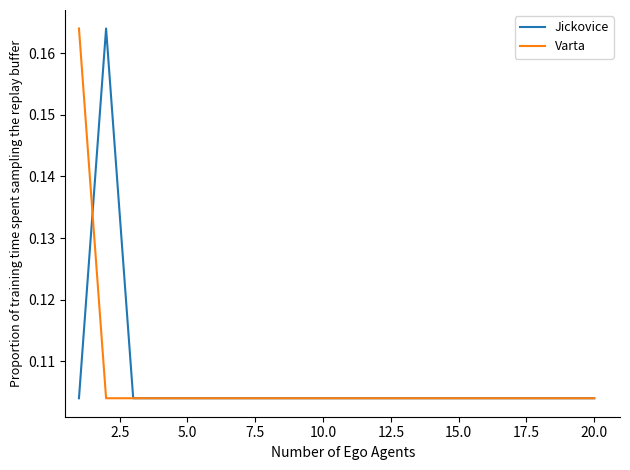

What are all the series names shown in the legend?

Jickovice, Varta